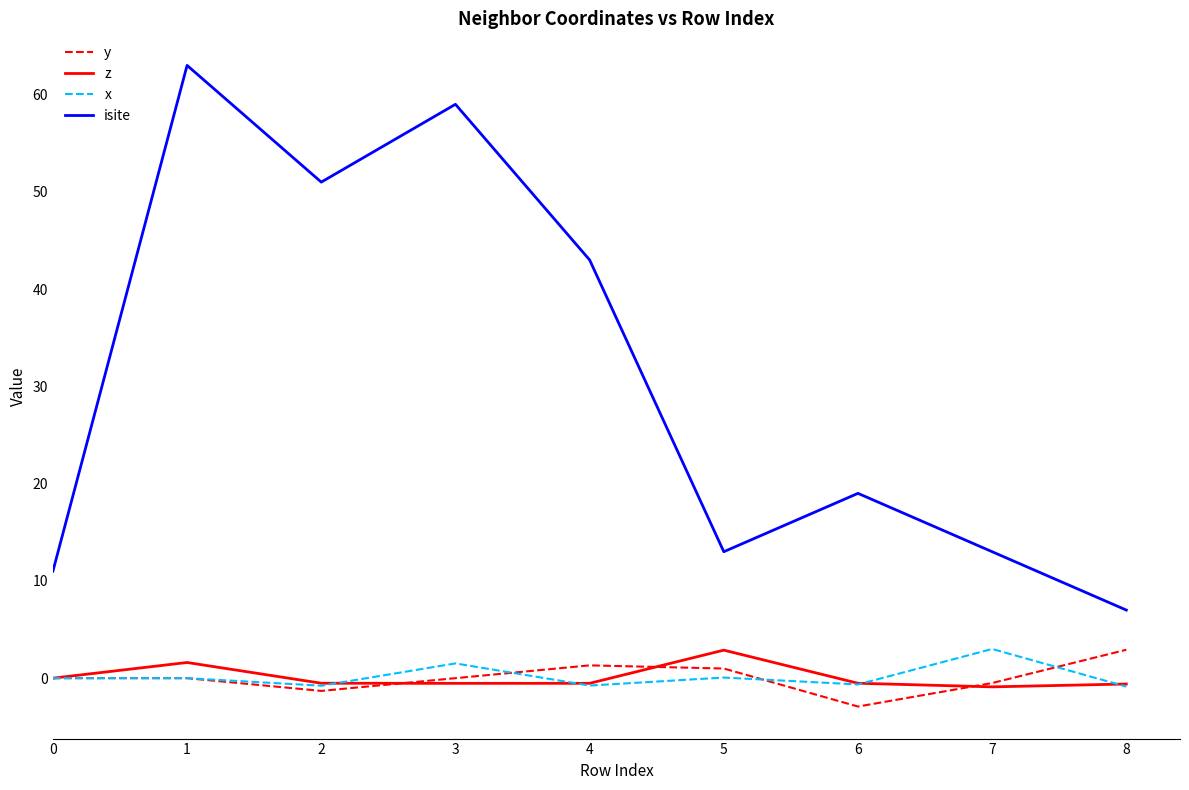

Between 2 and 5, which series saw the biggest shift?

isite